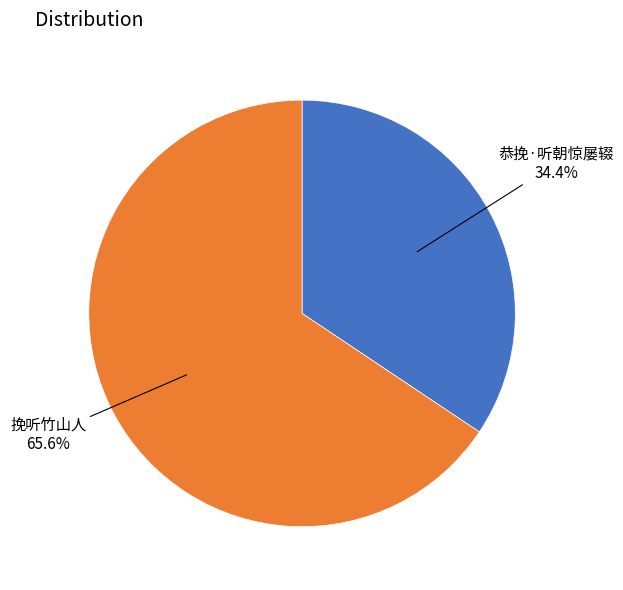

To the nearest percent, what percentage of the pie is 恭挽·听朝惊屡辍?

34%